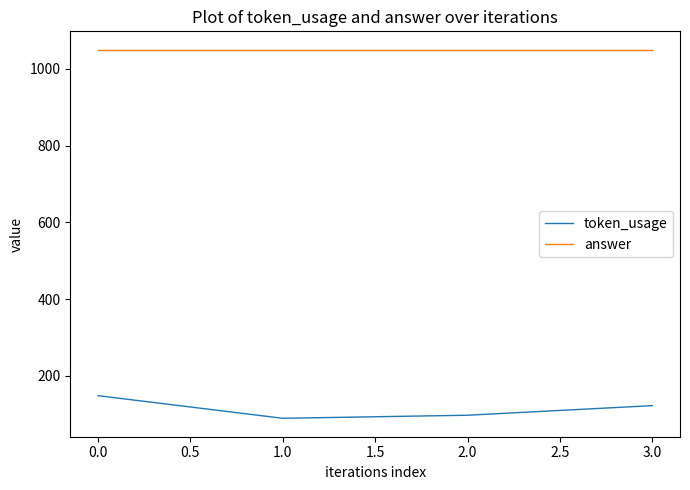

Reading right to left, transcribe all the data shown in this chart.

token_usage: 122	97	89	148
answer: 1050	1050	1050	1050